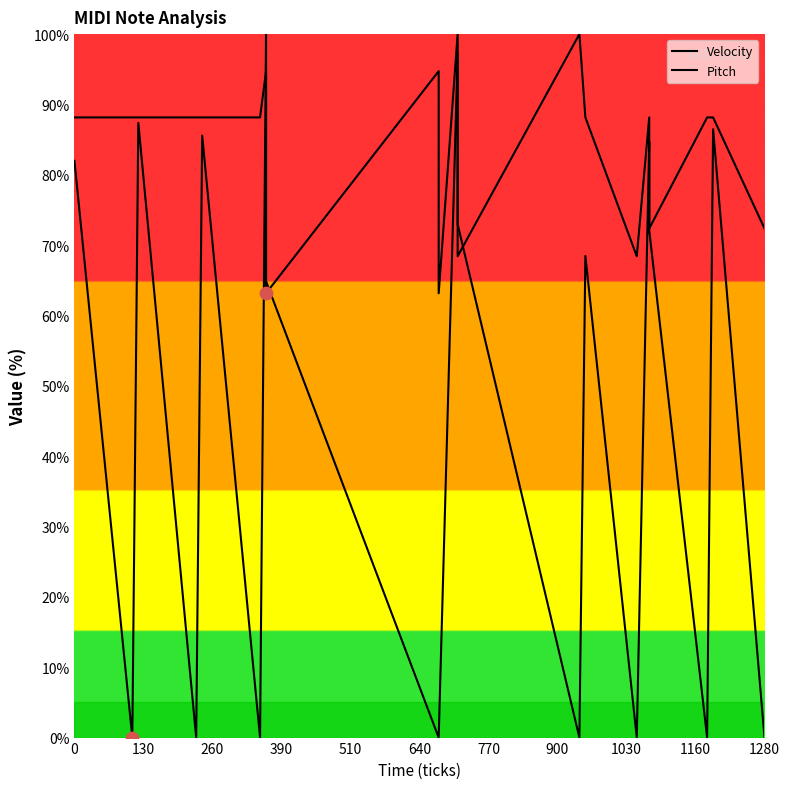

Which series reaches the maximum Y coordinate?

Velocity